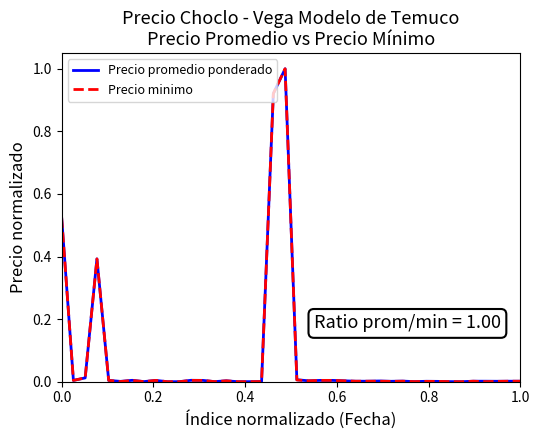

What is the maximum value for Precio minimo?

1.0